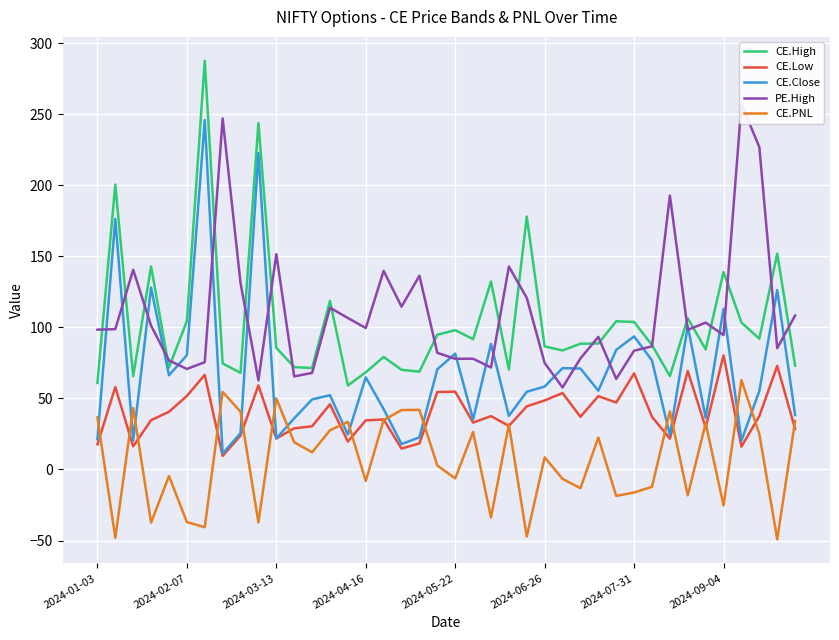

Where is CE.High nearest to the value 173?

24